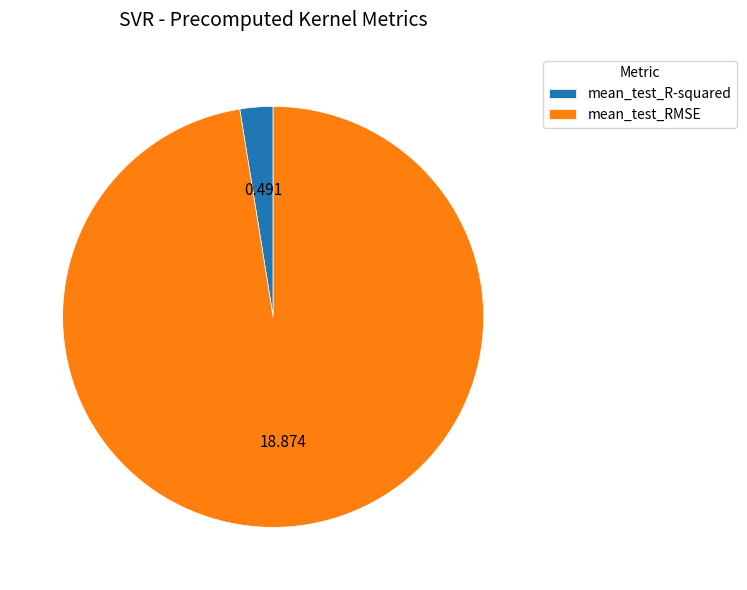

Which slice is the largest?

mean_test_RMSE